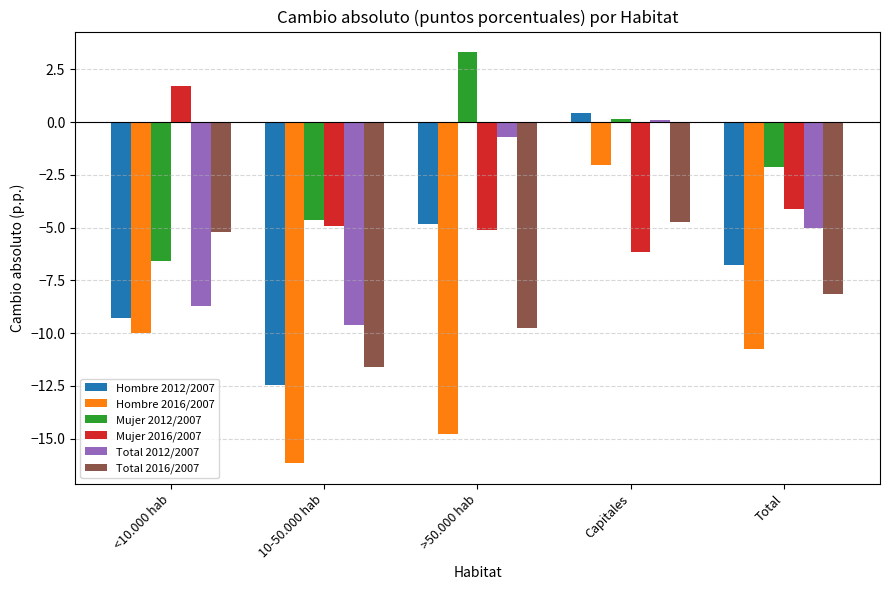

What is the sum of all Hombre 2012/2007 values?

-32.9